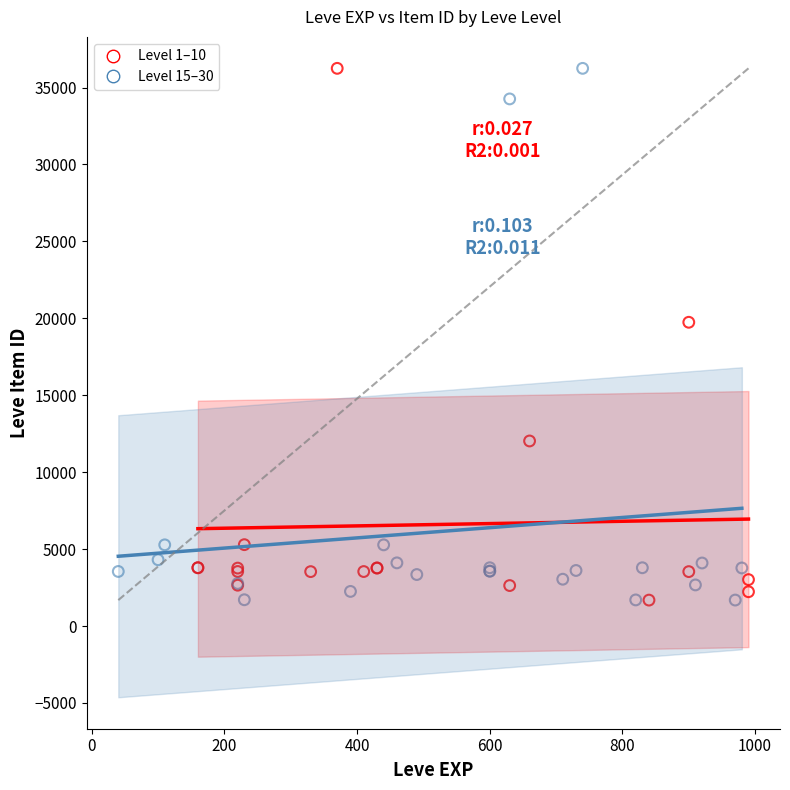

What are all the series names shown in the legend?

Level 1–10, Level 15–30